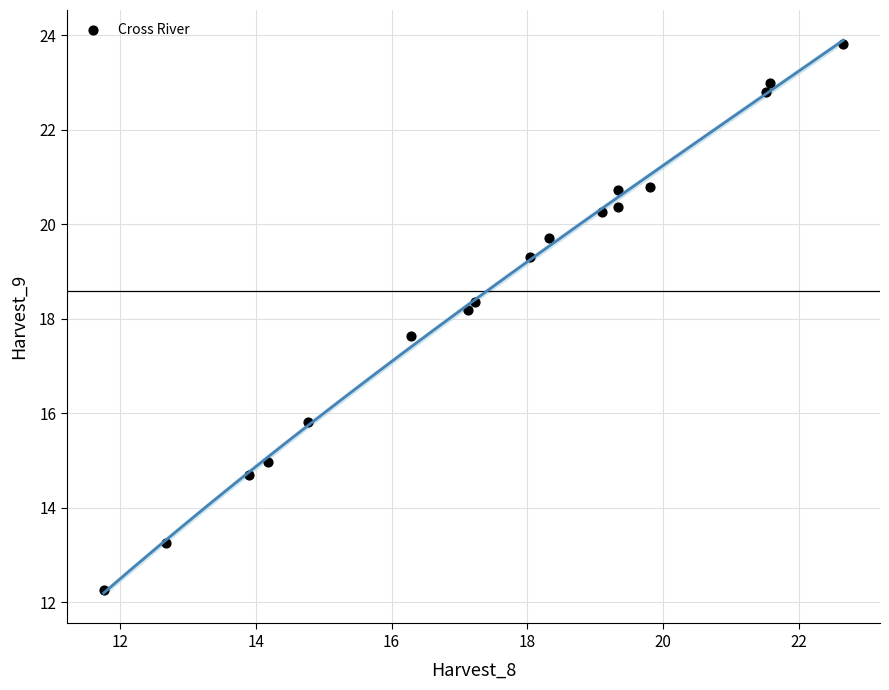

What Y value in the scatter plot is closest to 18?

18.2